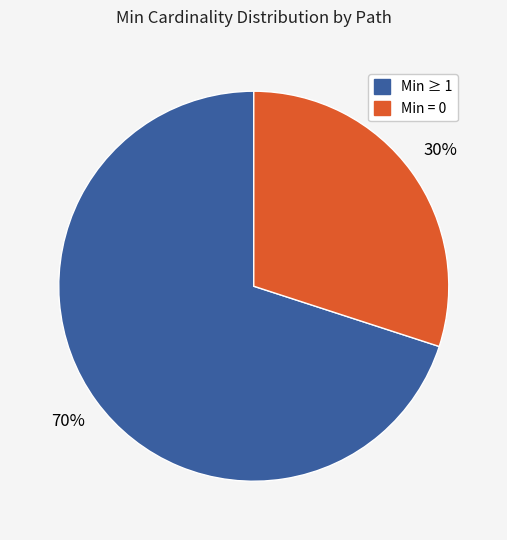

Is there a majority slice in this chart?

Yes